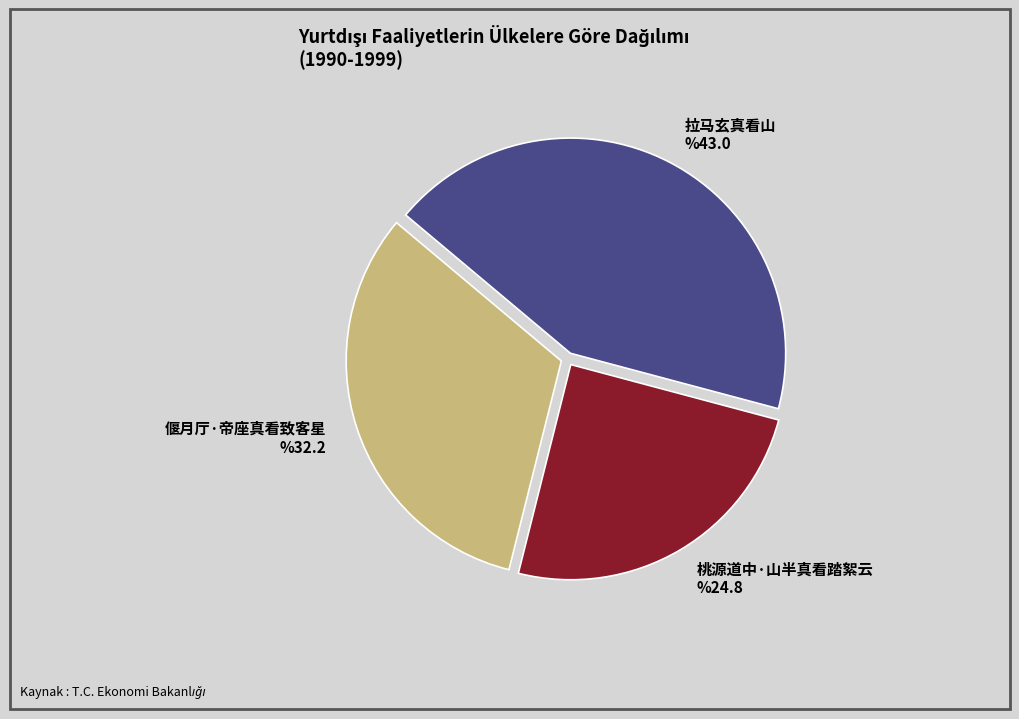

Which category has the smallest portion of the pie?

桃源道中·山半真看踏絮云